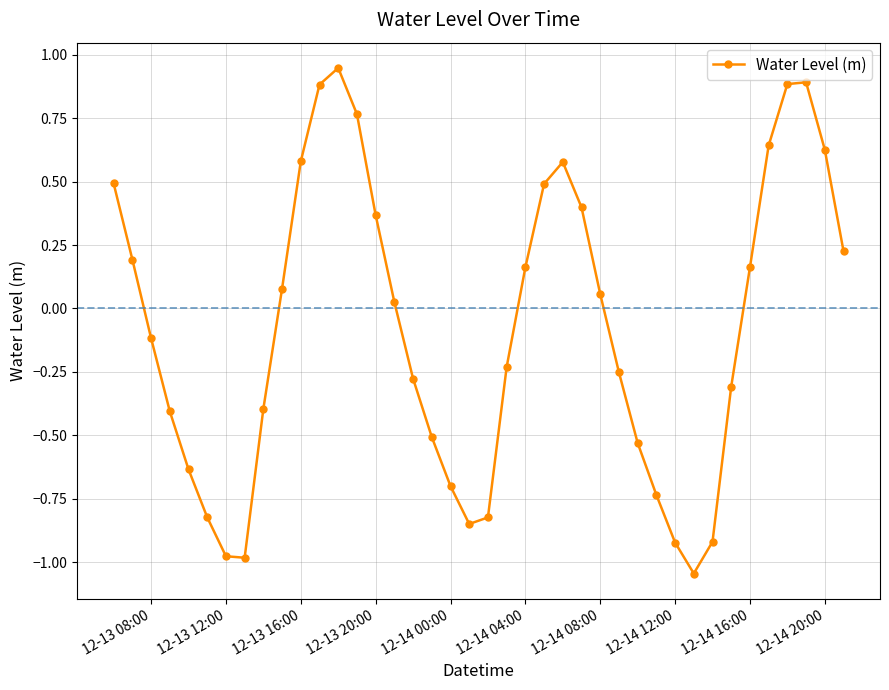

What is the value of the 24th point from the left?

0.5